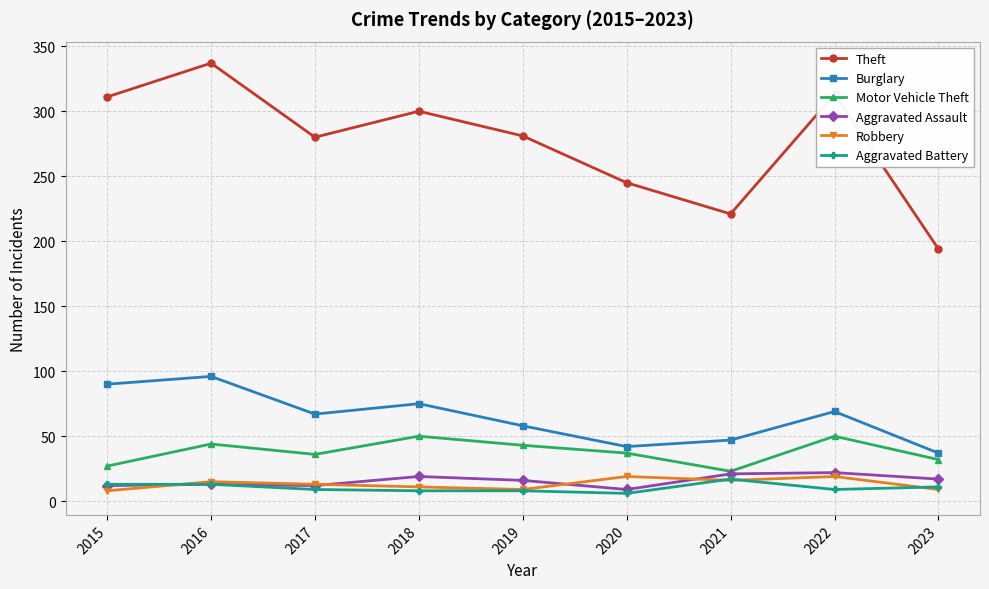

Between 2015 and 2020, which series saw the biggest shift?

Theft